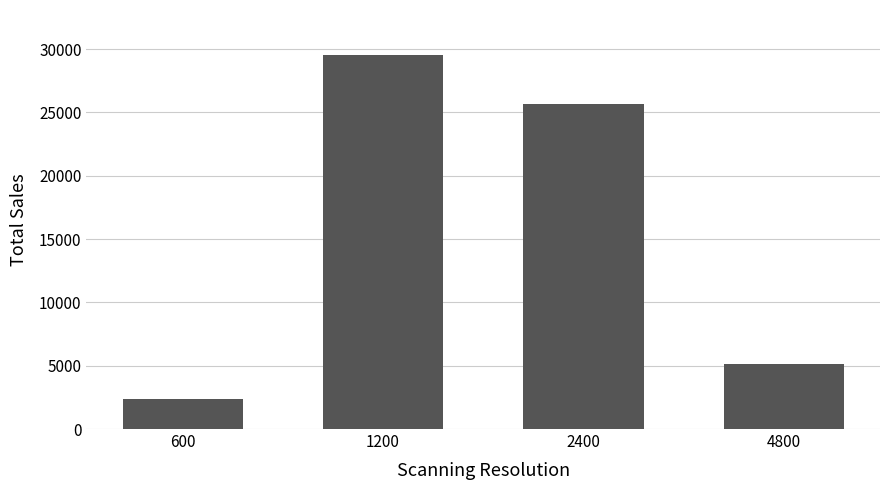

What is the change in value from 600 to 2400?

+23319